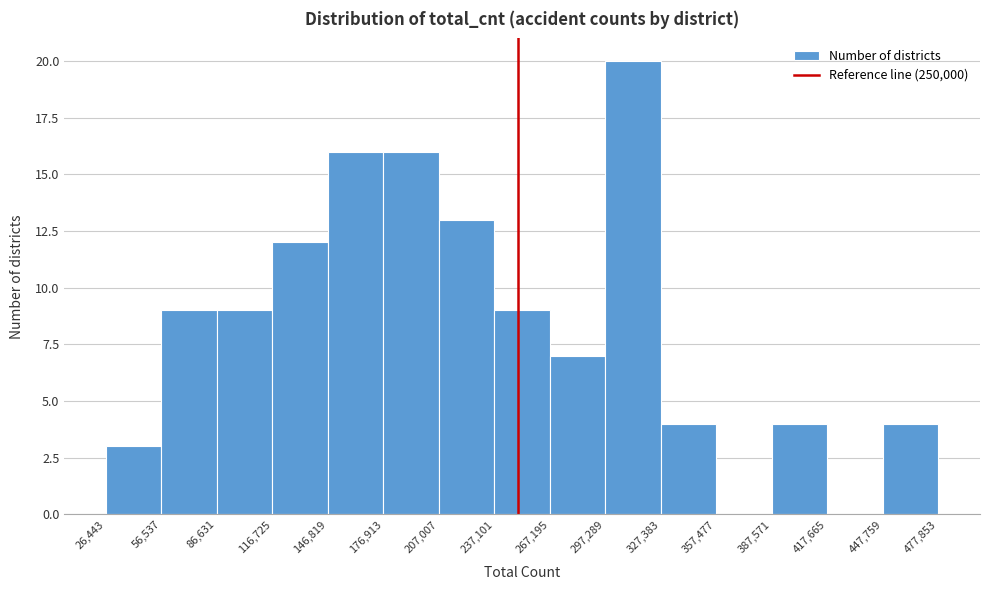

Reading left to right, list every bar in this chart as the range it spans on the x-axis followed by its height. The values are not printed on the chart, so give them approximately, as read against the axis.

26,443 to 56,537: 3
56,537 to 86,631: 9
86,631 to 116,725: 9
116,725 to 146,819: 12
146,819 to 176,913: 16
176,913 to 207,007: 16
207,007 to 237,101: 13
237,101 to 267,195: 9
267,195 to 297,289: 7
297,289 to 327,383: 20
327,383 to 357,477: 4
357,477 to 387,571: 0
387,571 to 417,665: 4
417,665 to 447,759: 0
447,759 to 477,853: 4